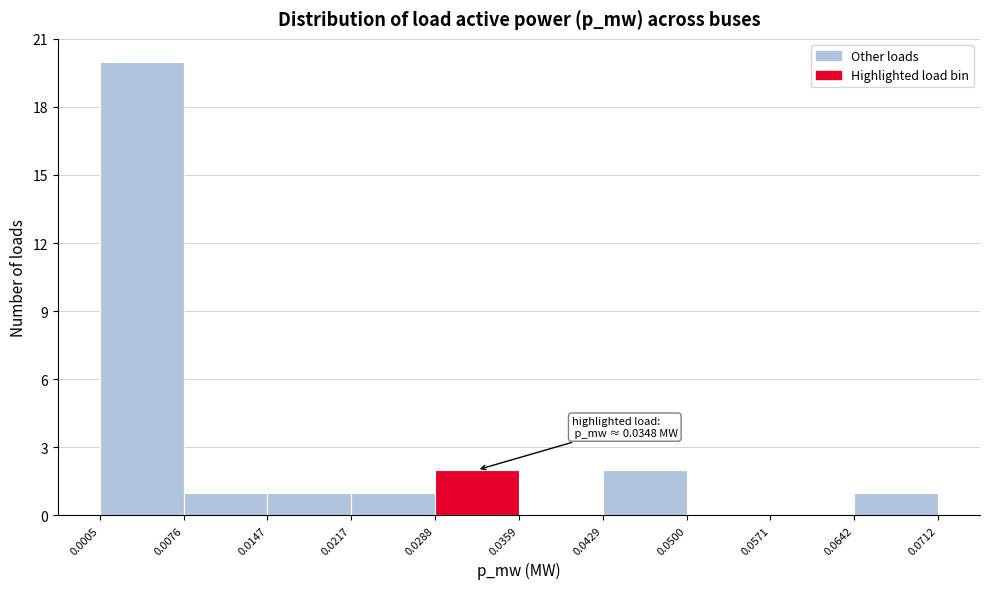

Over which range of the x-axis is the bar tallest?

0.0005 to 0.0076